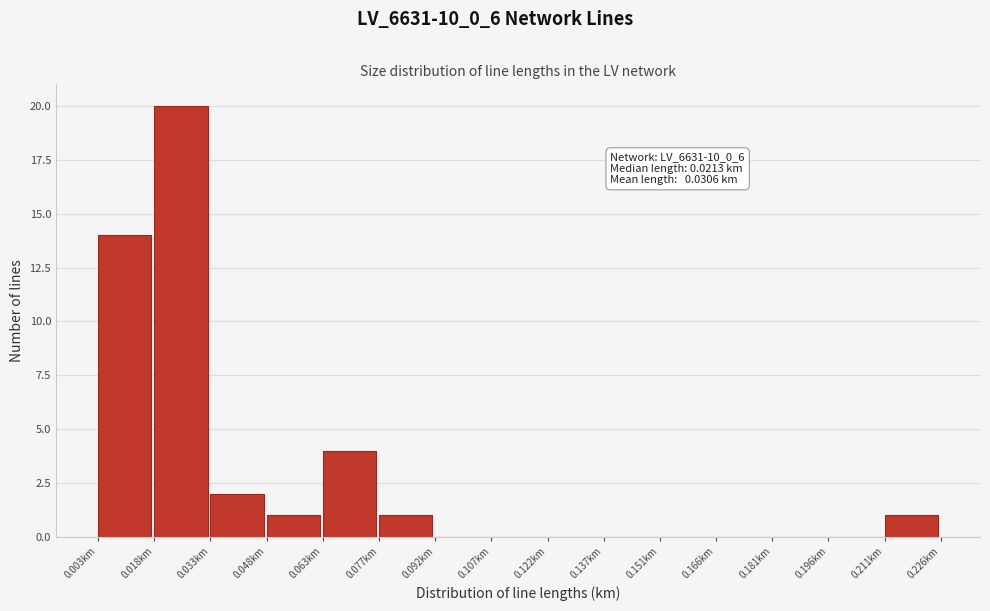

Which range on the x-axis has the tallest bar?

0.018 to 0.034